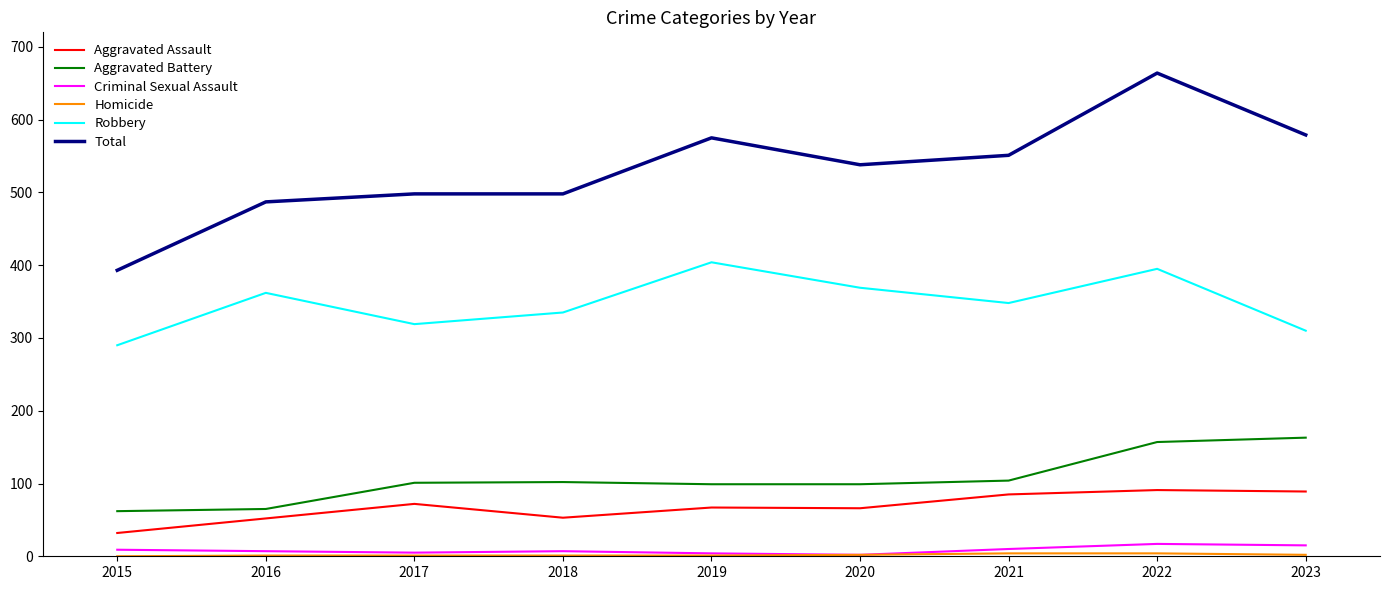

Which series has the widest spread of values?

Total